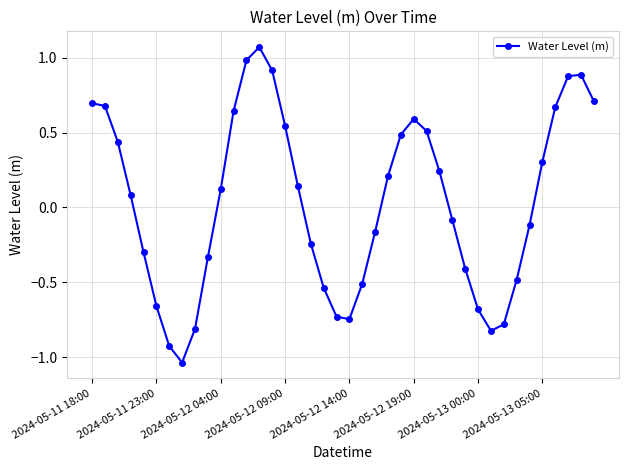

True or false: there are more than 2 points higher than both neighbors.

True